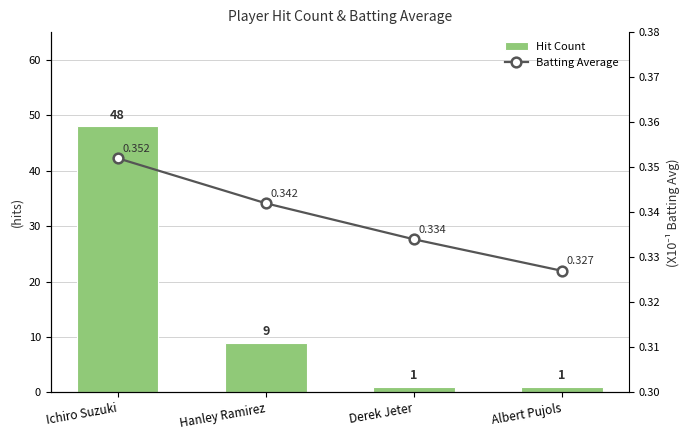

Are the bars horizontal?

No